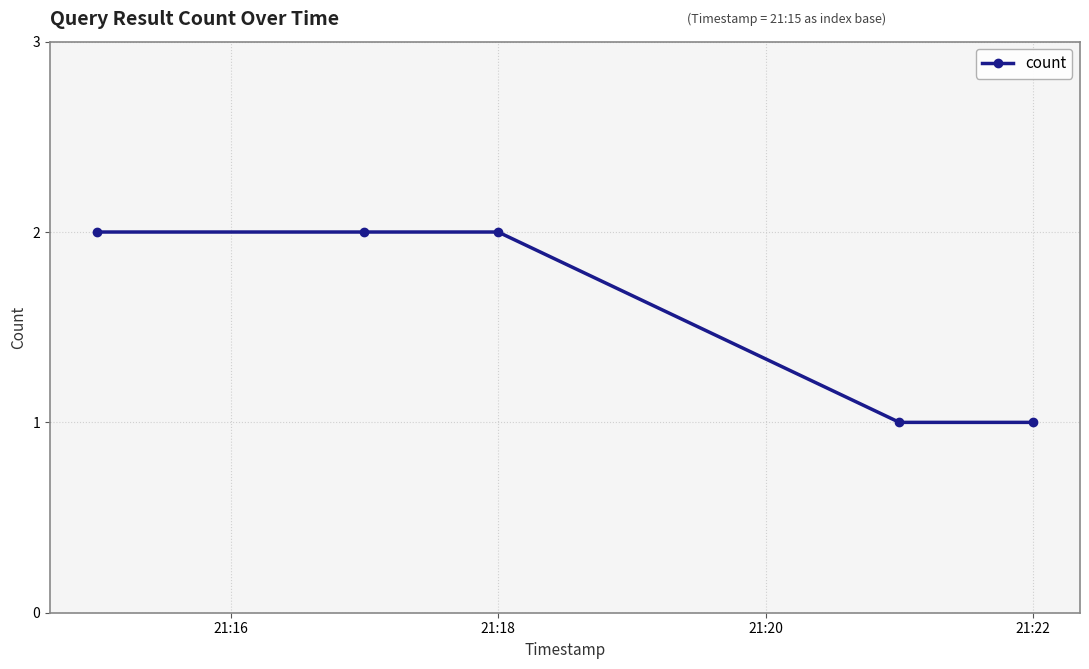

True or false: there are more than 2 points higher than both neighbors.

False